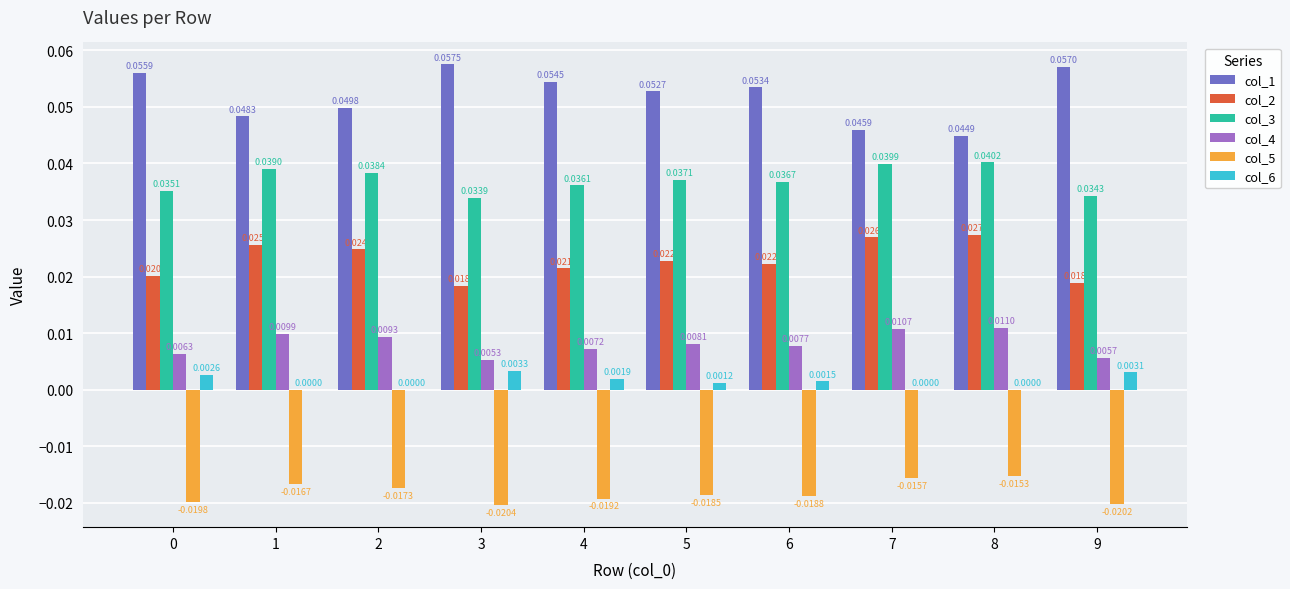

Is the value of col_6 at 3 greater than the value of col_2 at 6?

No